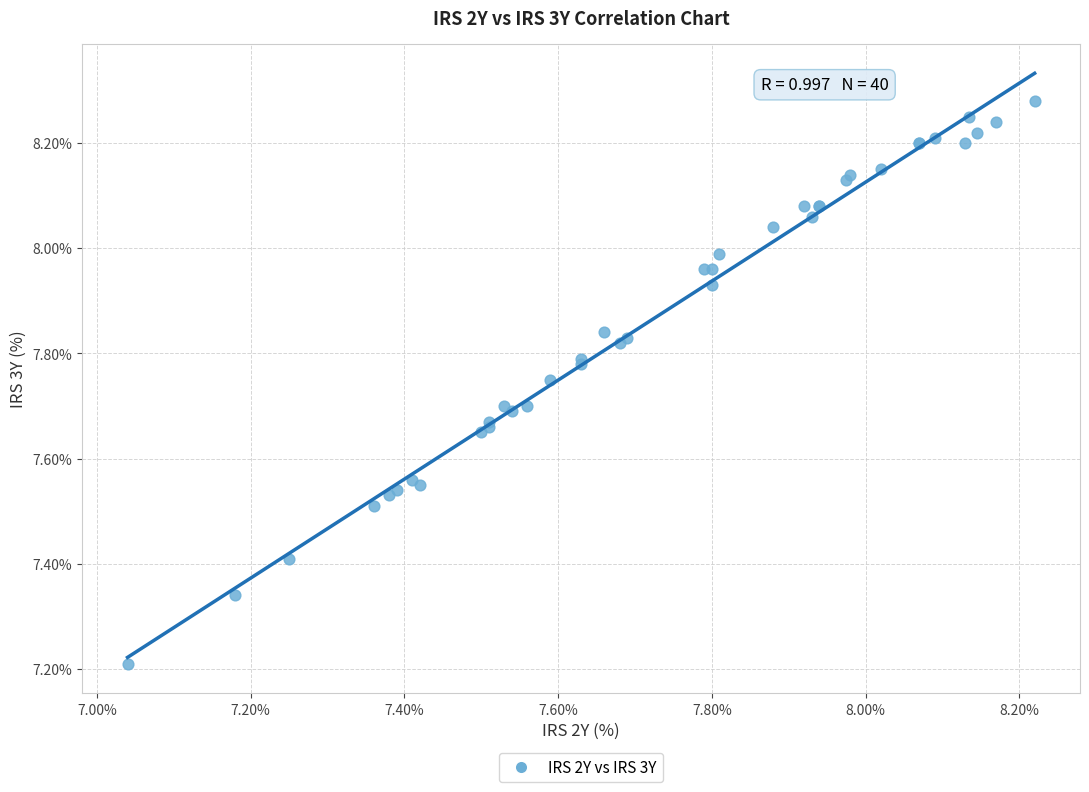

What Y value in the scatter plot is closest to 7?

7.2